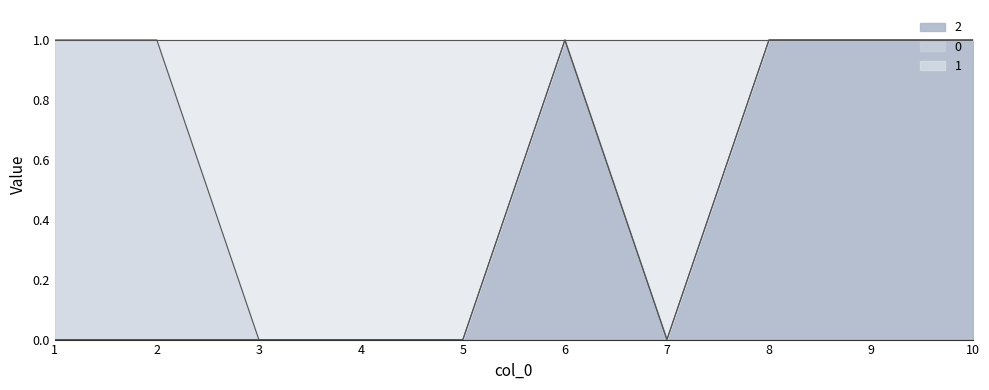

True or false: 1 and 2 intersect in this chart.

False